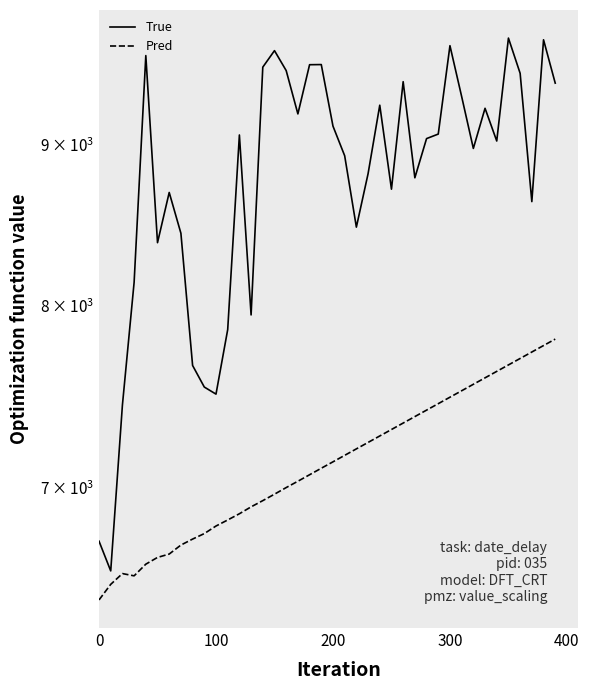

Rank the series by their average value, from highest to lowest.

True, Pred